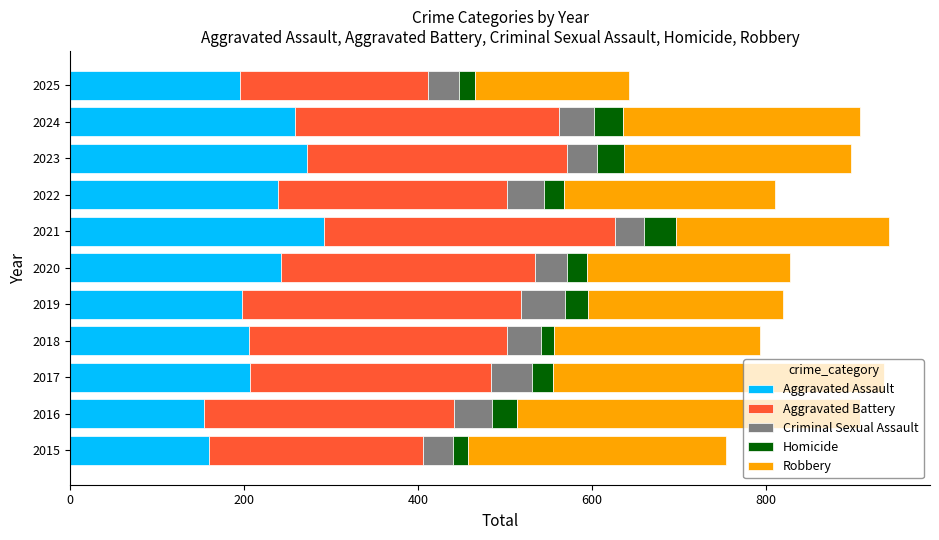

What is the average value of the Aggravated Assault series?

220